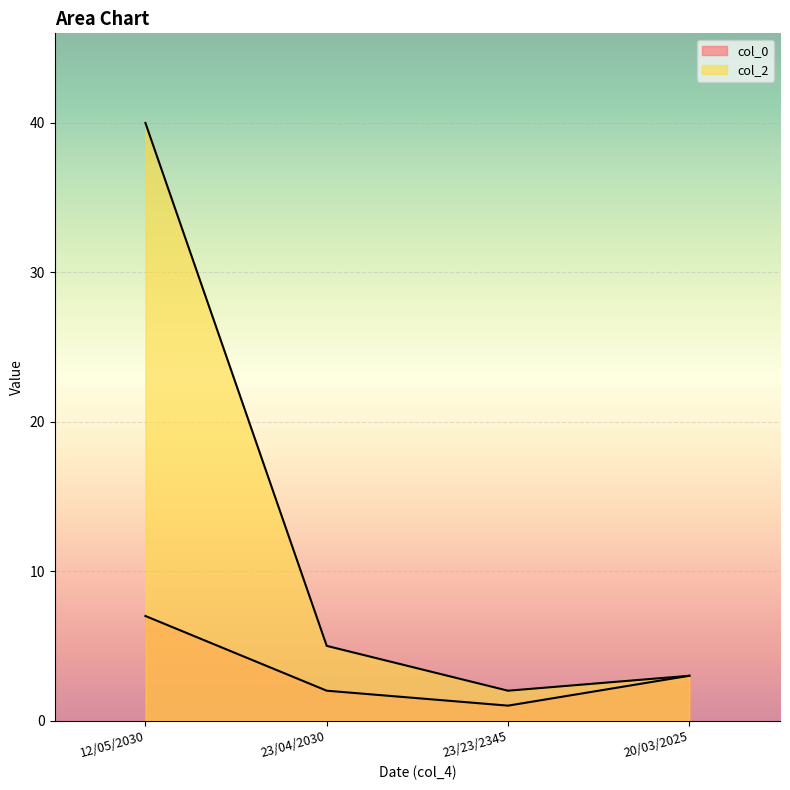

What is the average value of the col_2 series?

12